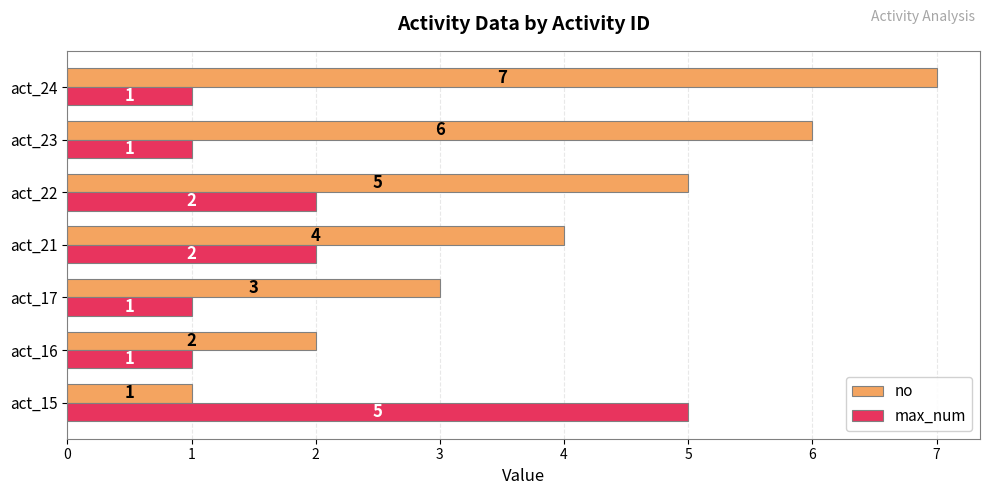

The max_num series shows 7 at act_15. True or false?

False